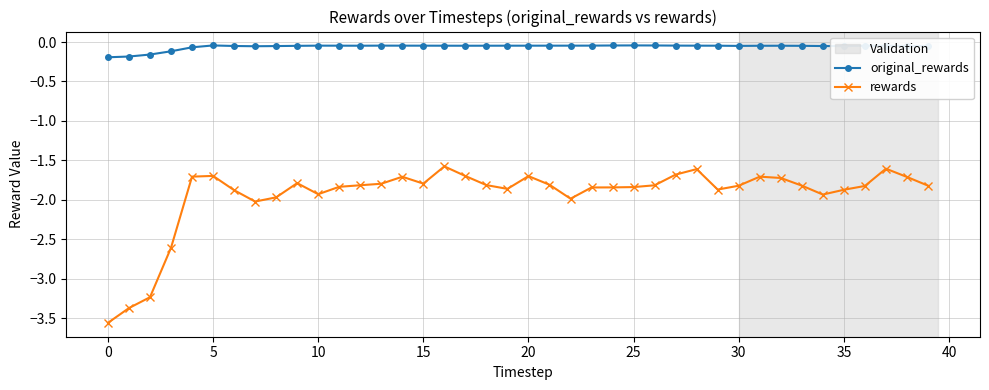

Which series has the largest range (max minus min)?

rewards